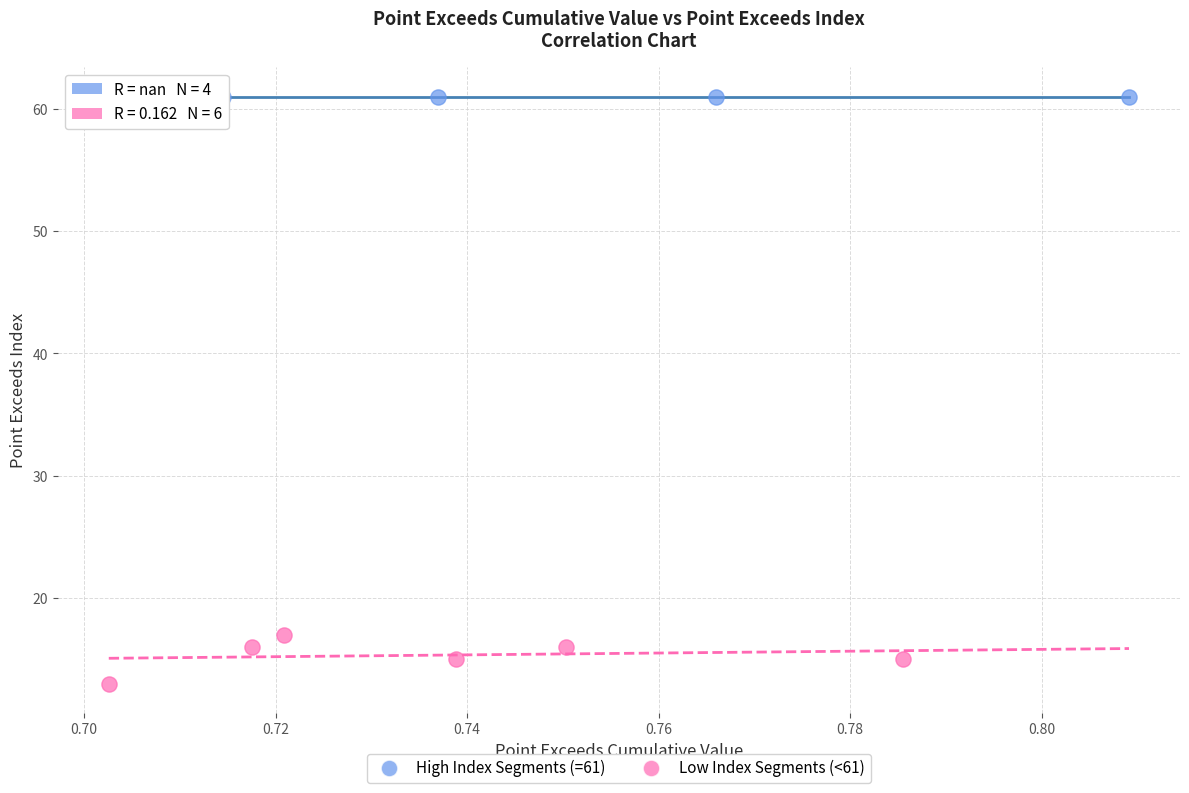

Which series reaches the minimum Y coordinate?

Low Index Segments (<61)